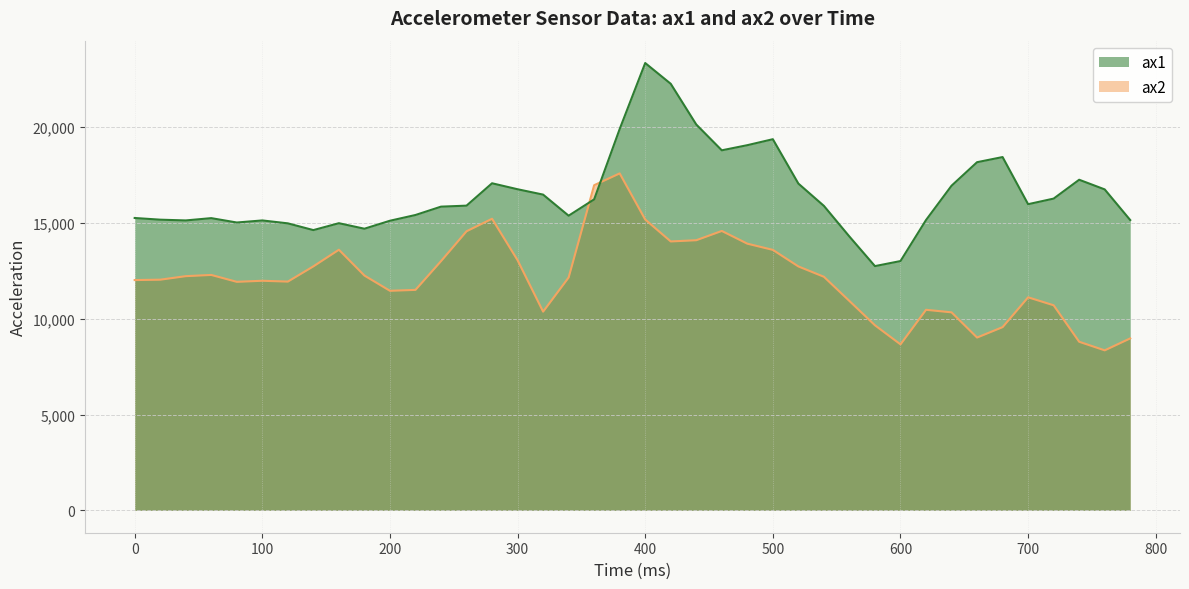

At which label does ax2 first exceed 12156?

40